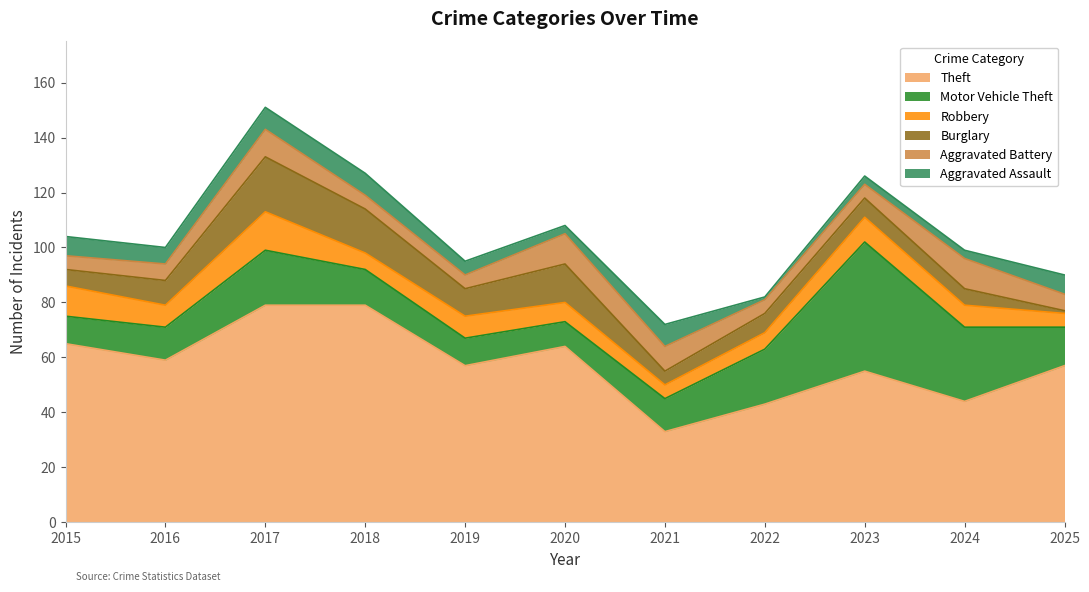

How many times do Aggravated Assault and Robbery cross each other?

5